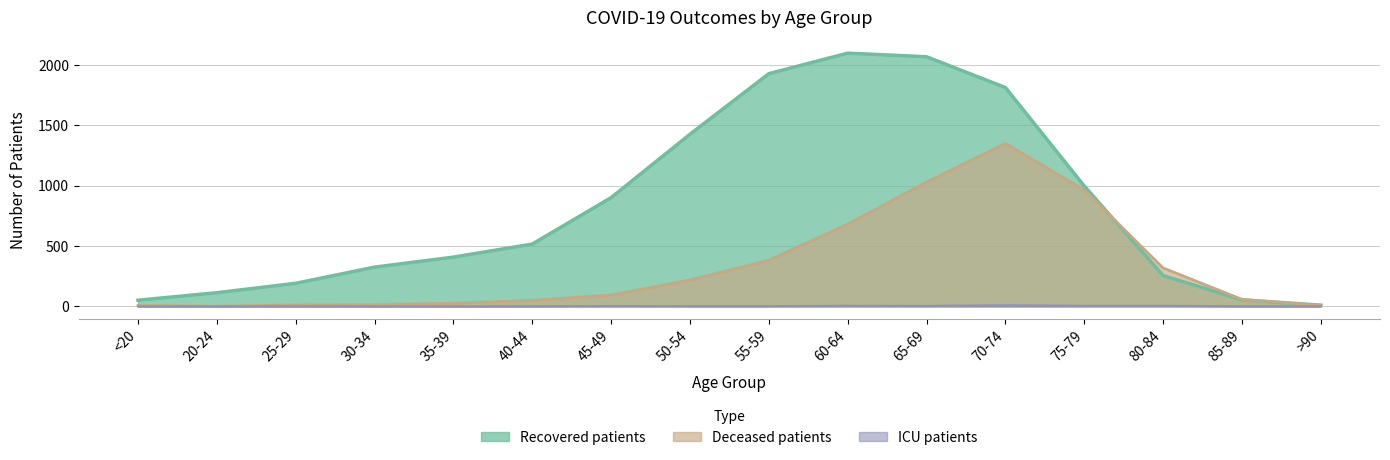

True or false: deceased_patients has more than 2 points higher than both neighbors.

False